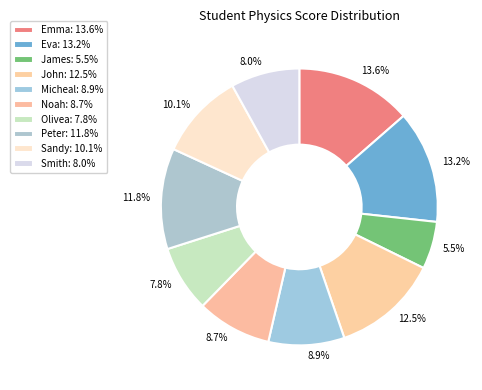

Which has a higher value, Peter or Micheal?

Peter